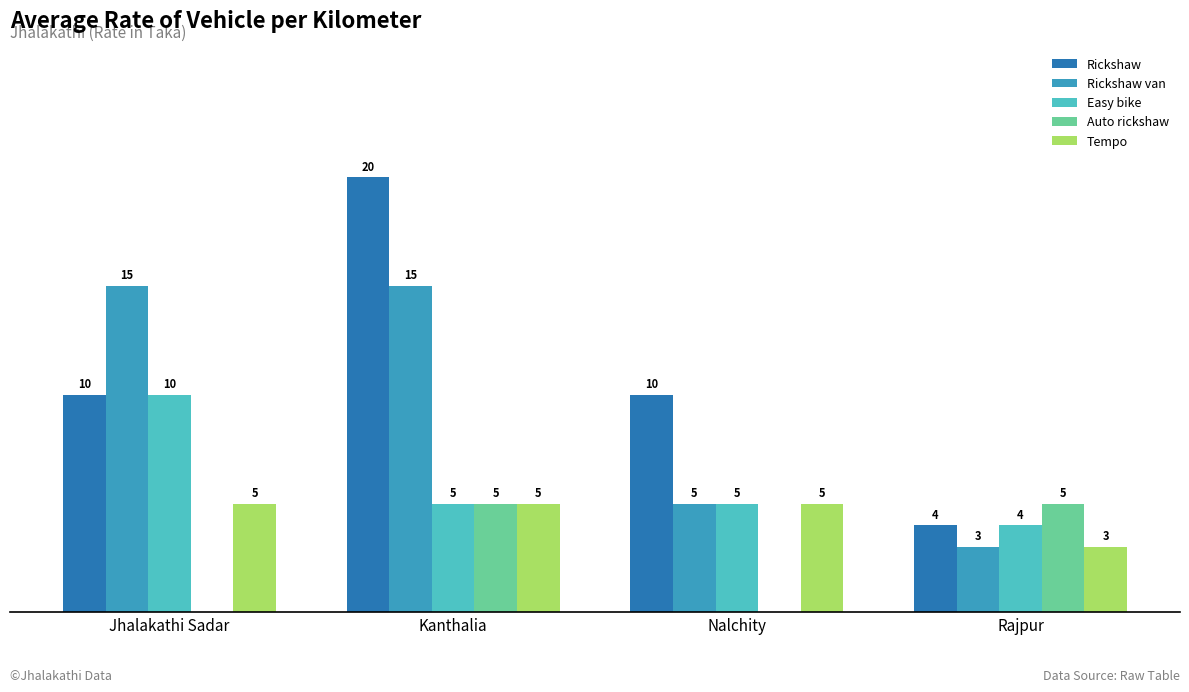

Which series changed the most between Kanthalia and Rajpur?

Rickshaw